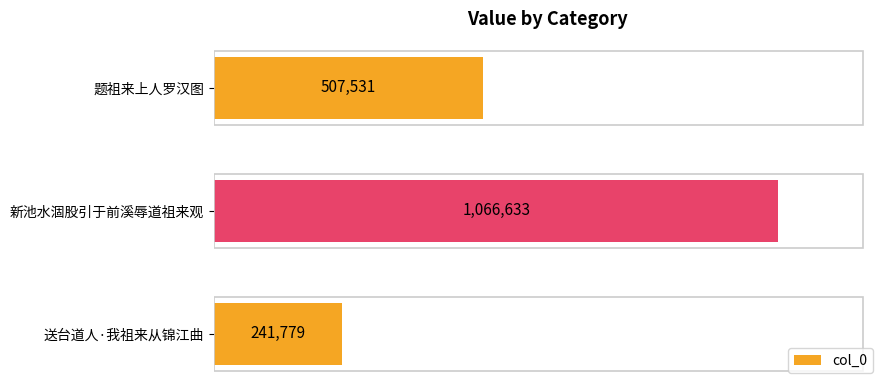

Count the values in the range 241779 to 1066633.

3